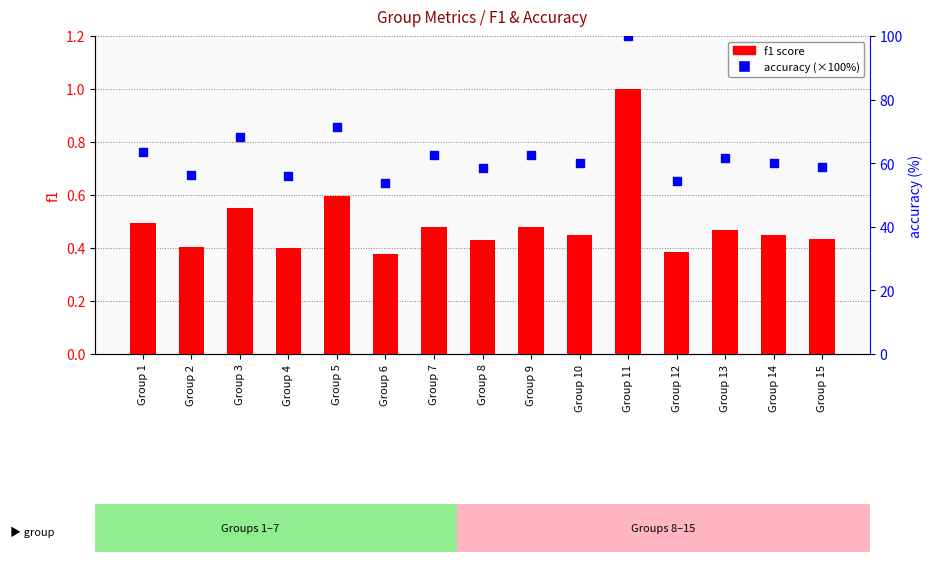

Which series has the largest Y range (max minus min)?

accuracy (×100)